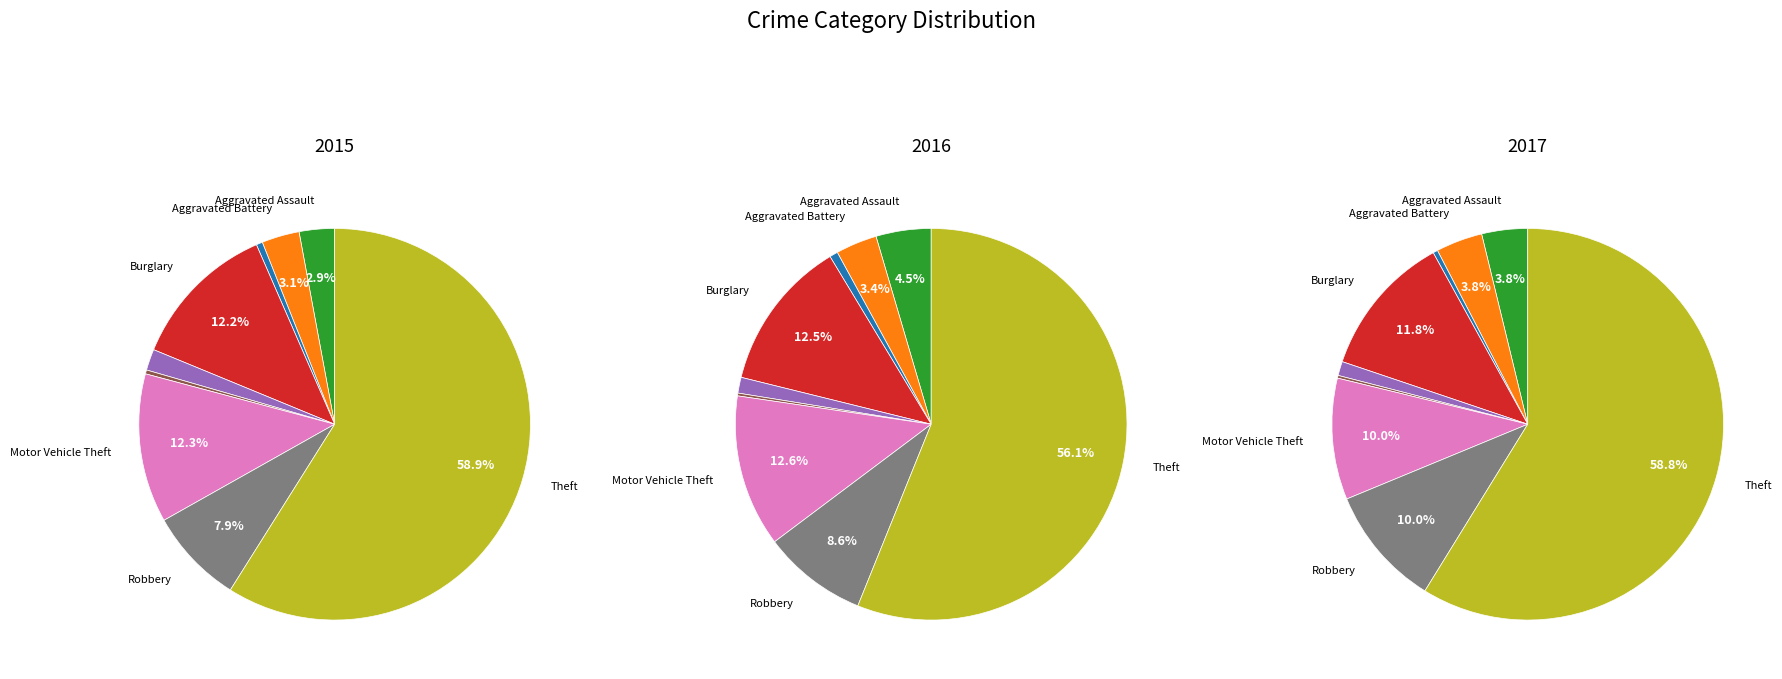

Which slice is the largest?

Theft